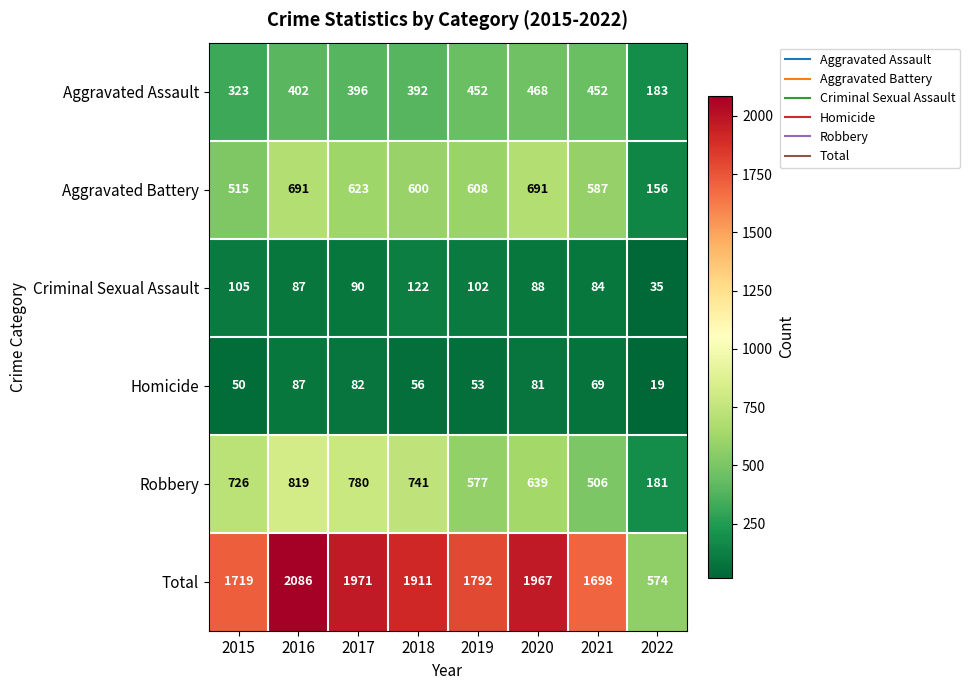

The Homicide series shows 90 at 2019. True or false?

False